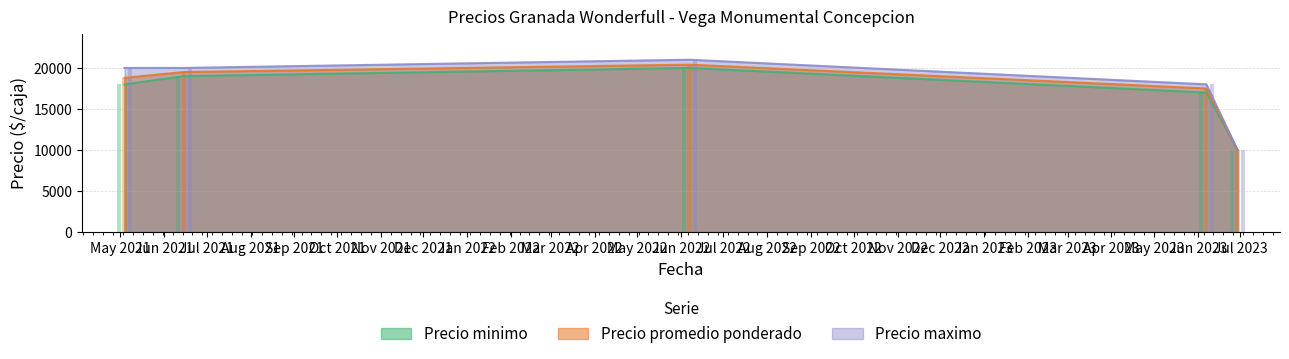

What is the difference between the maximum and second lowest values in the Precio promedio ponderado series?

2900